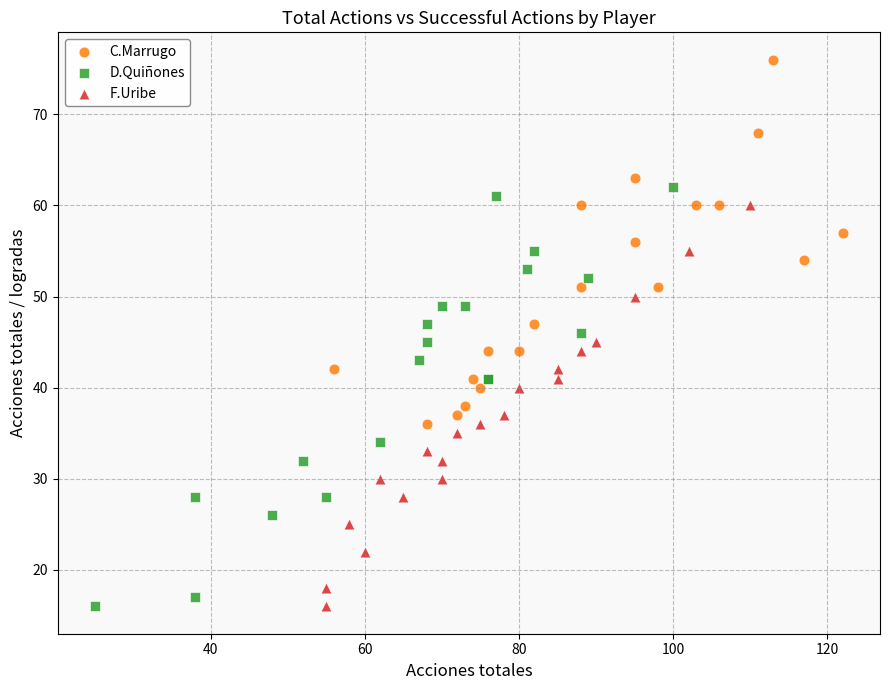

Which series has the widest spread of Y values?

D.Quiñones